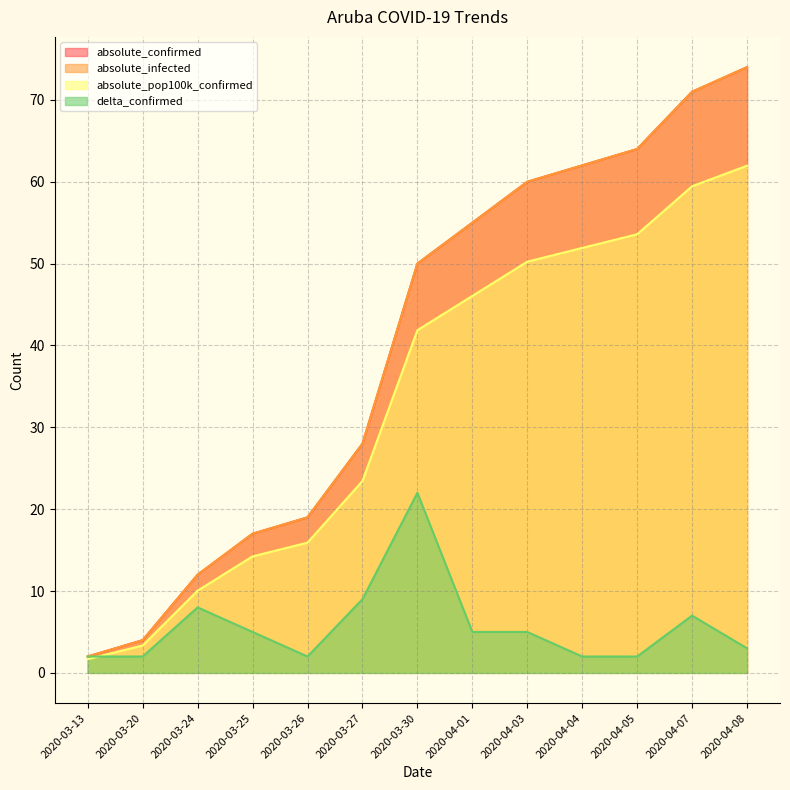

True or false: absolute_pop100k_confirmed has a value of 14.2 at 2020-03-25.

True